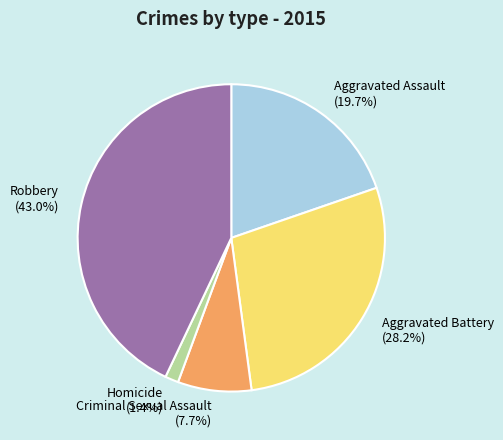

To the nearest percent, what portion does Criminal Sexual Assault represent?

8%